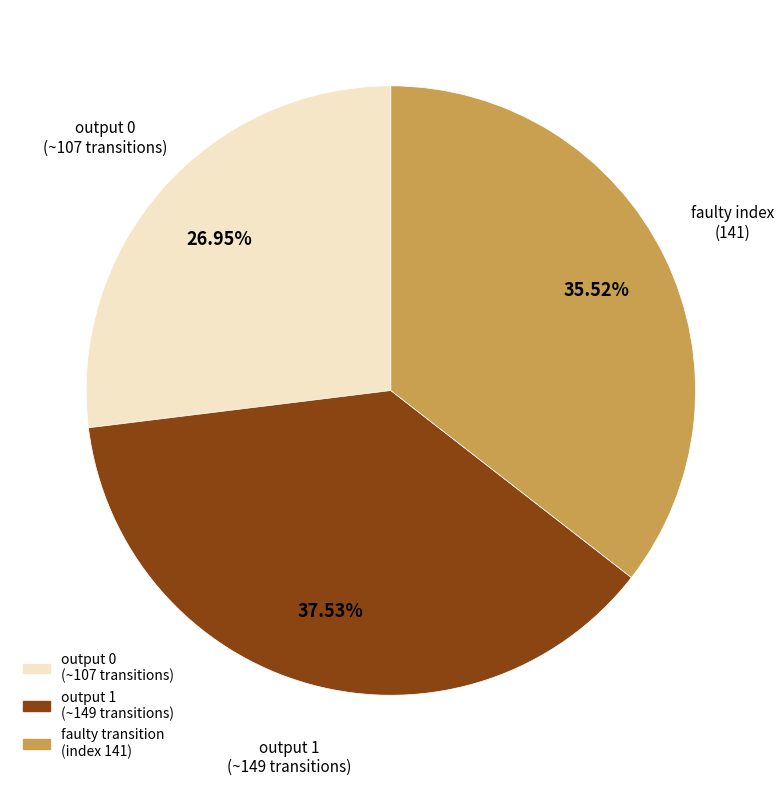

Is there a majority slice in this chart?

No